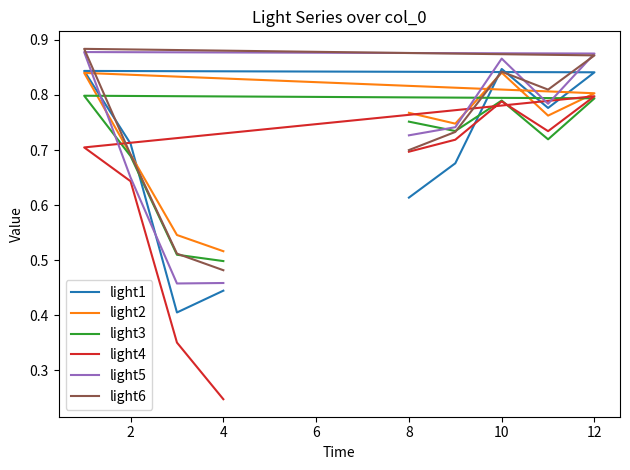

In light6, how many points are lower than both neighbors (excluding endpoints)?

1